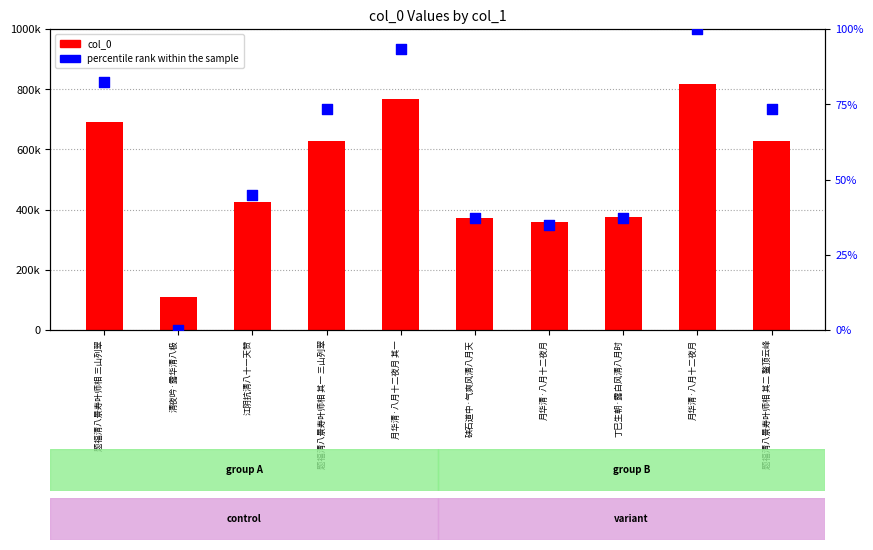

At which category is the sum across all series the highest?

月华清·八月十二夜月